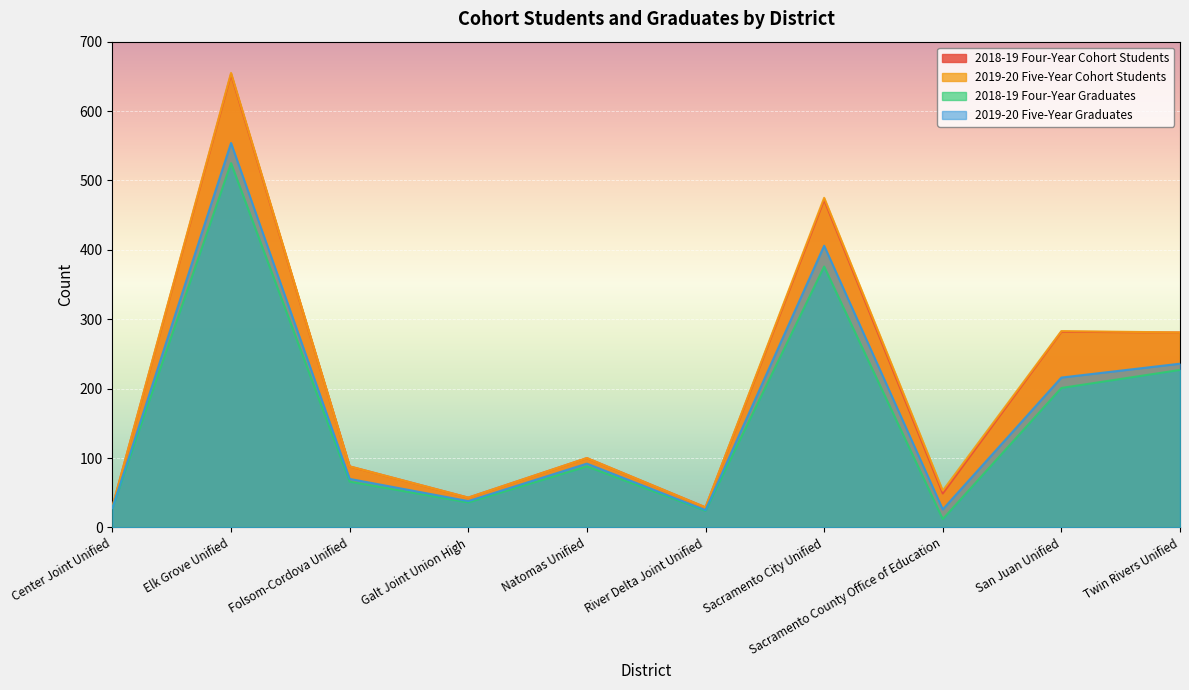

Which category has the lowest value in the 2018-19 Four-Year Graduates series?

Sacramento County Office of Education